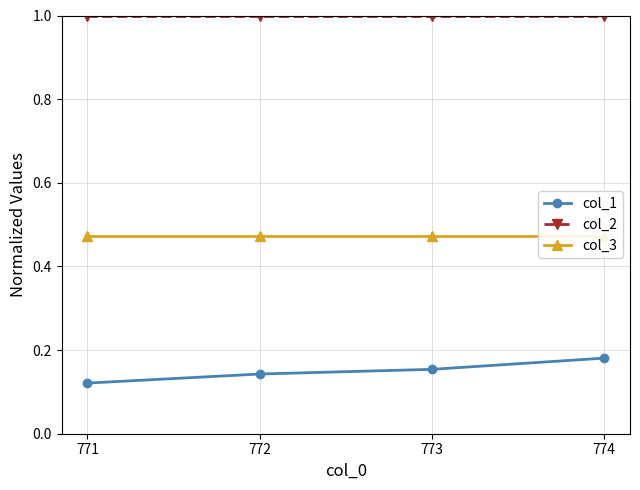

What is the sum of the col_1 values at 771 and 774?

0.3